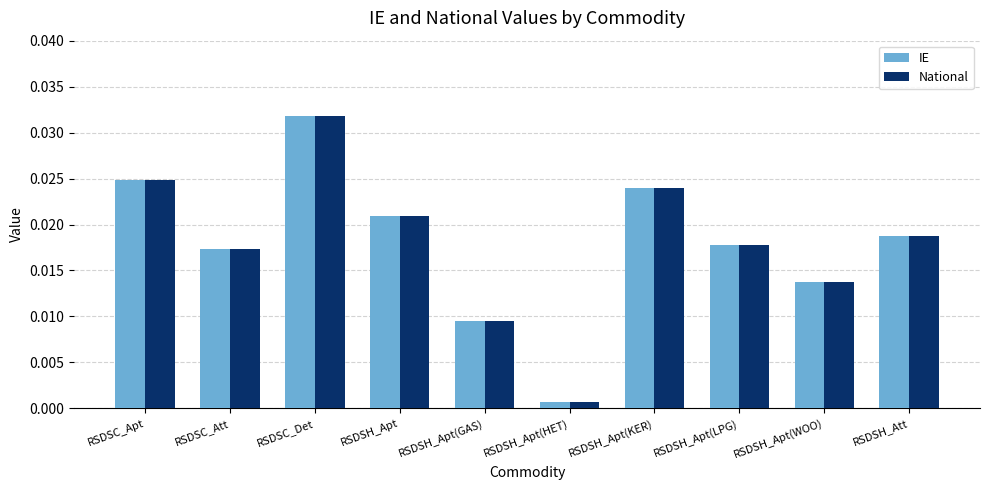

Where is National nearest to the value 0?

RSDSH_Apt(HET)